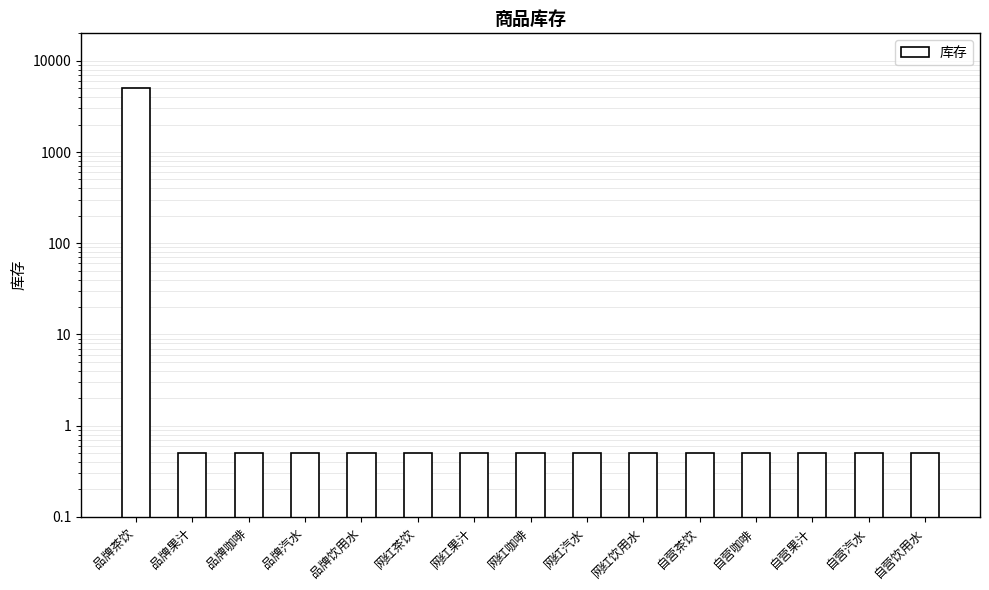

What is the maximum value shown in the chart?

5001.0